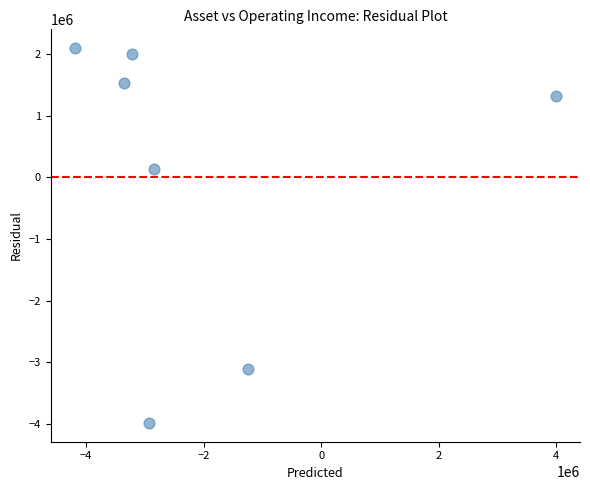

What is the average X value?

-1971985.6